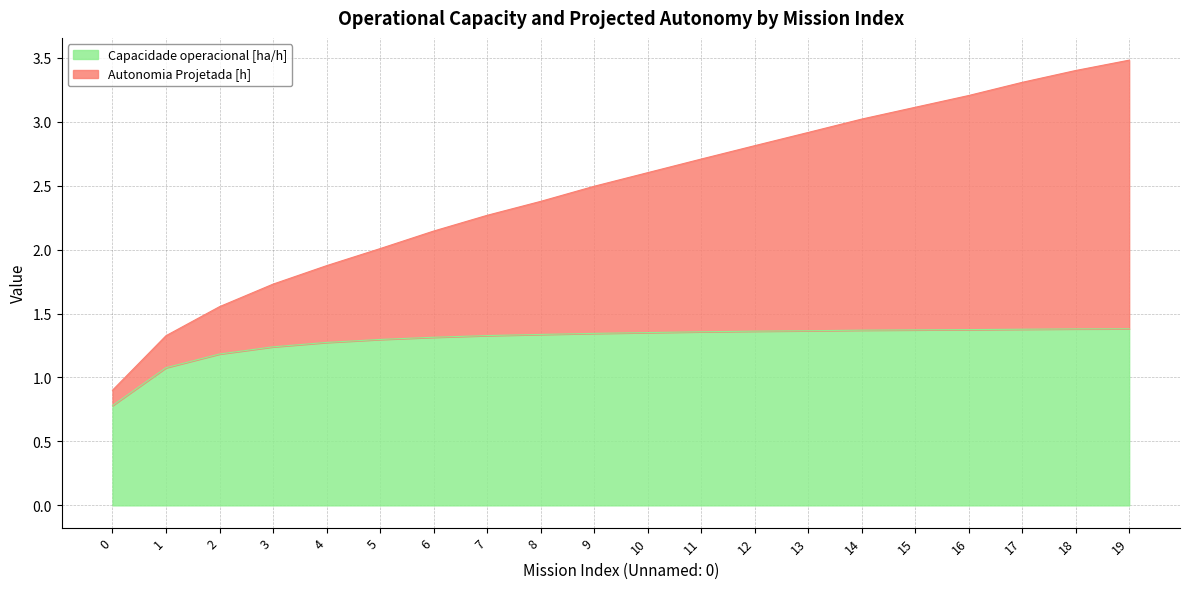

What is the sum of the Capacidade operacional [ha/h] values at 16 and 4?

2.6